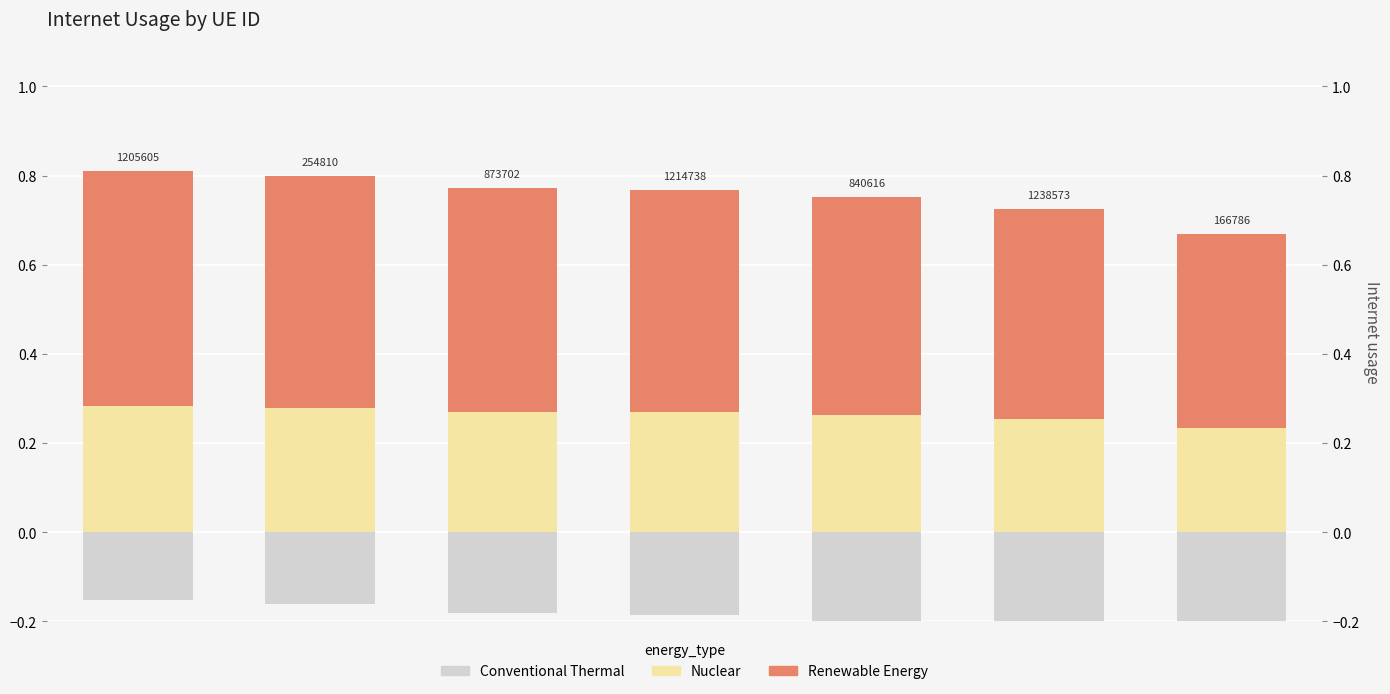

Are the bars horizontal?

No